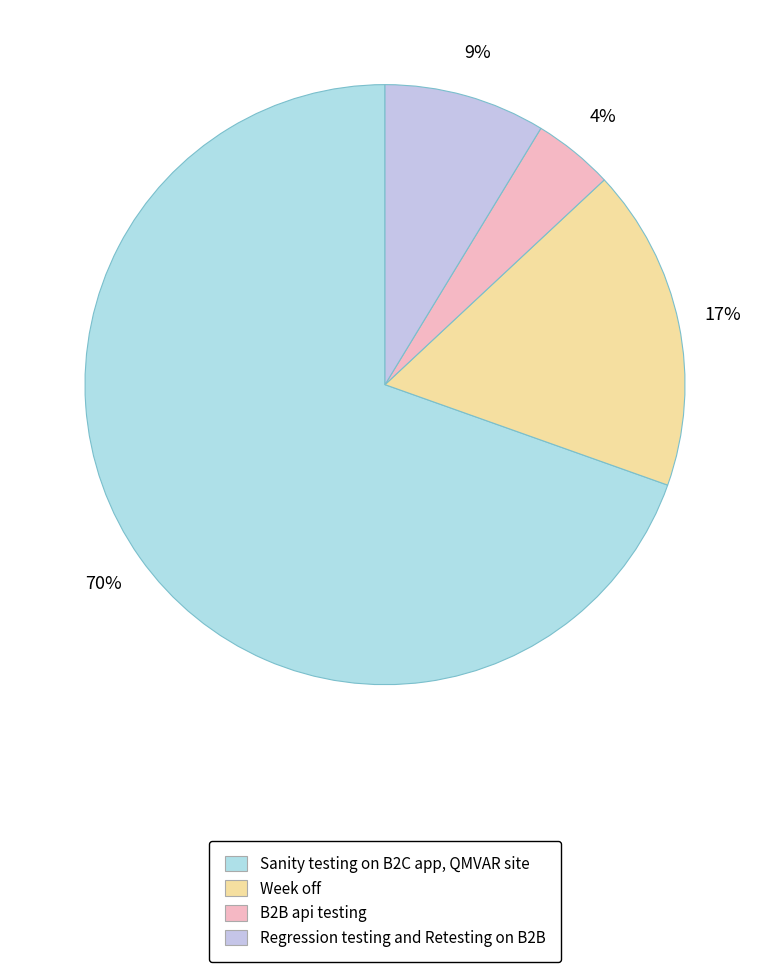

Count the number of slices in the pie.

4